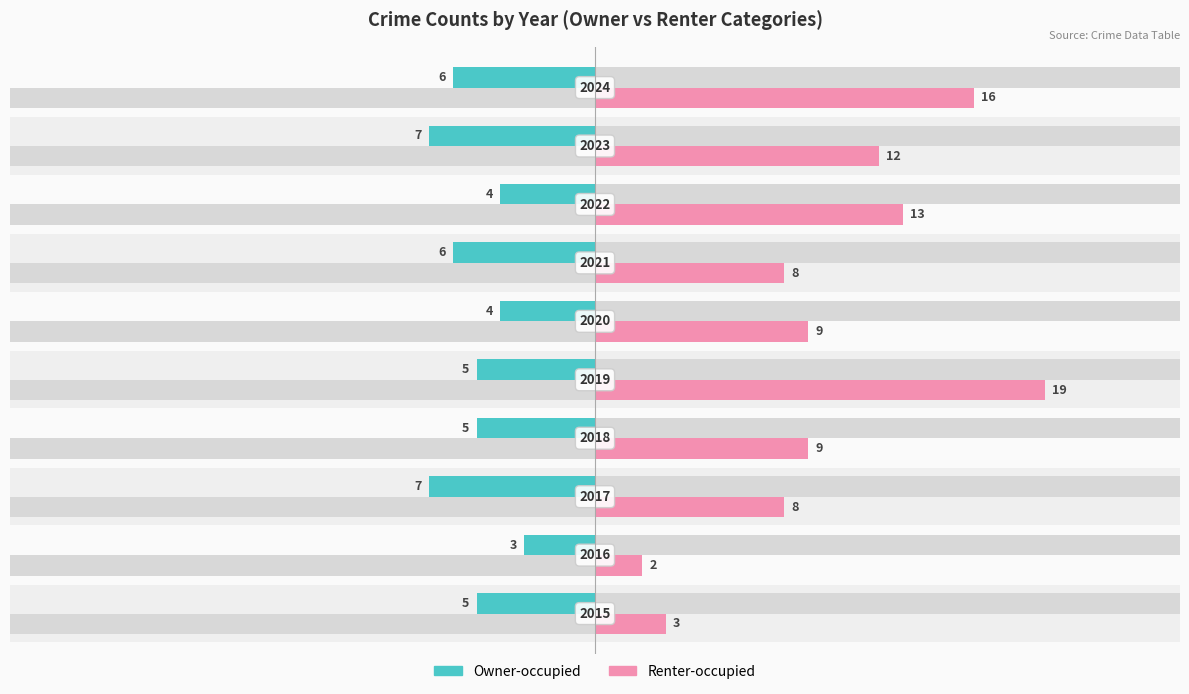

How many bars are there in each group?

2